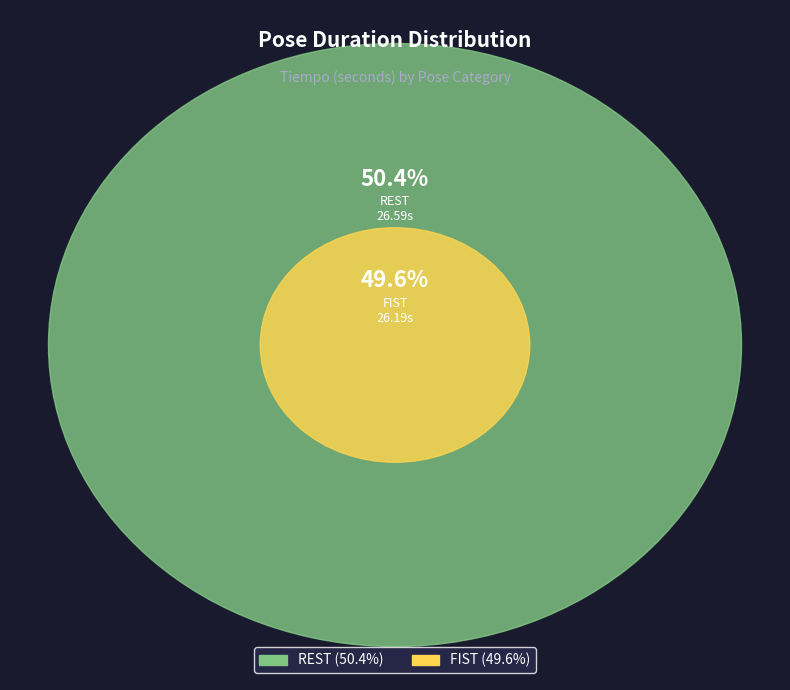

Is it true that FIST is 50% of the pie?

True